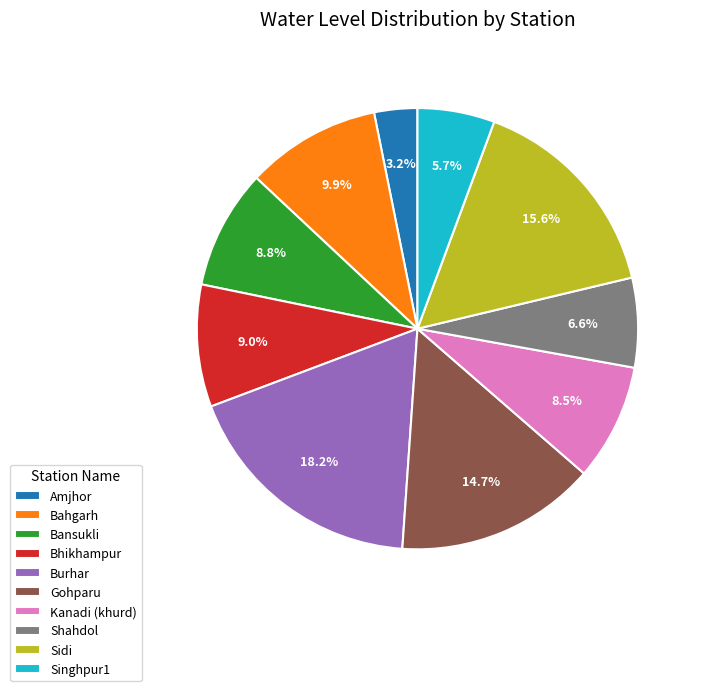

Which category has the biggest portion of the pie?

Burhar